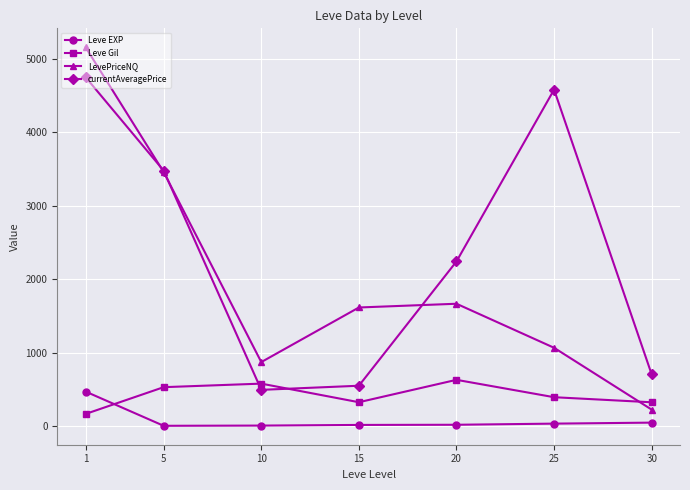

Which series has the largest range (max minus min)?

LevePriceNQ